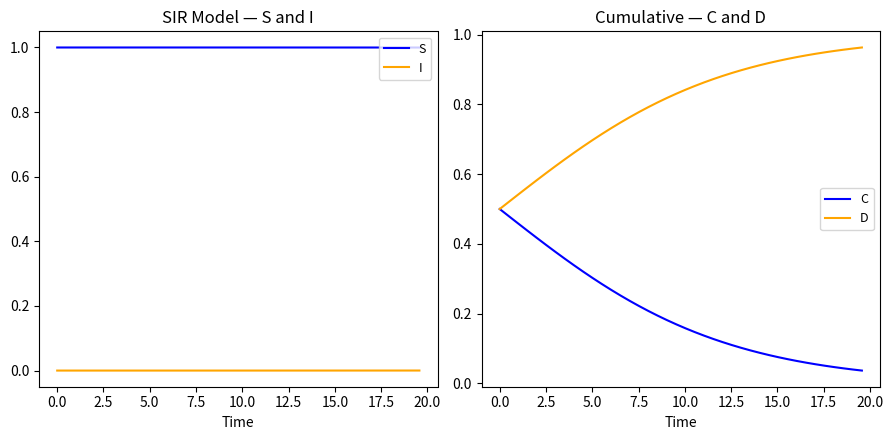

What is the minimum value for S?

1.0